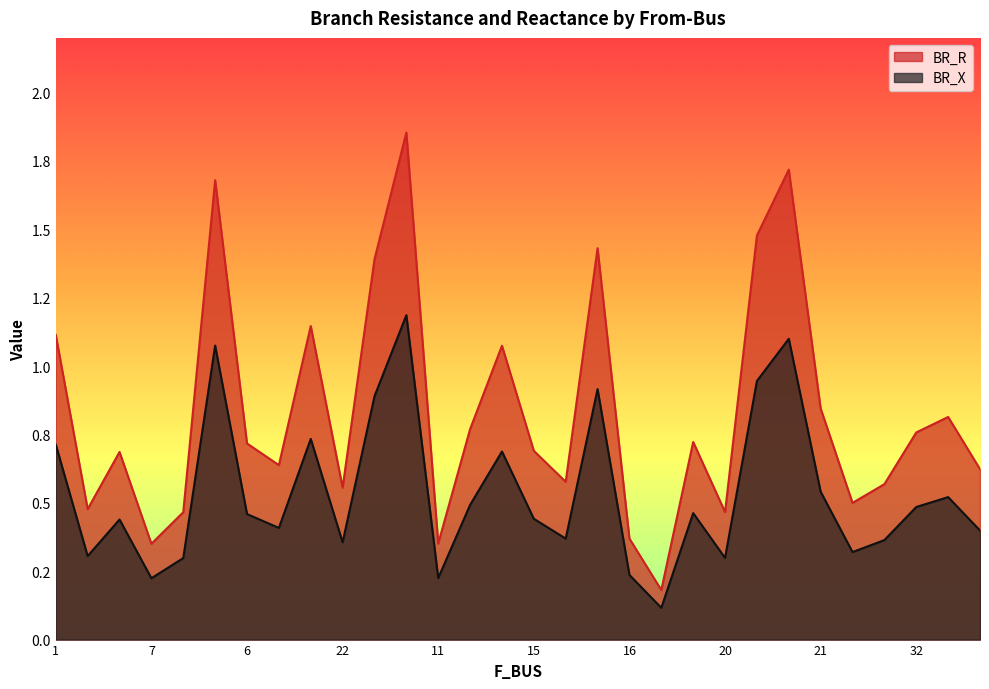

At which category does BR_X reach its first local valley?

3